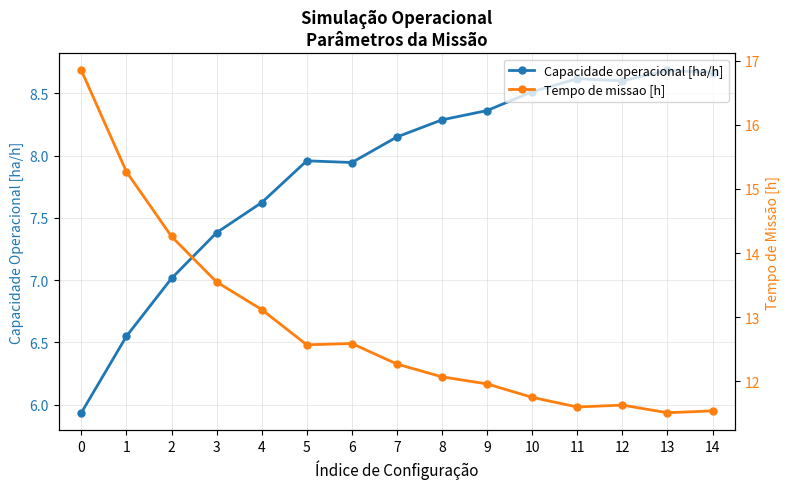

What is the total value across all series at 1?

21.8